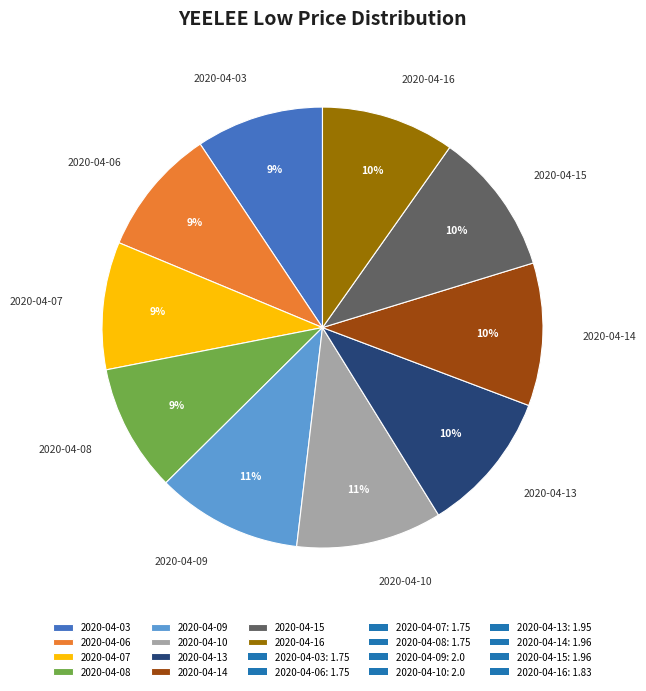

Count the number of slices in the pie.

10